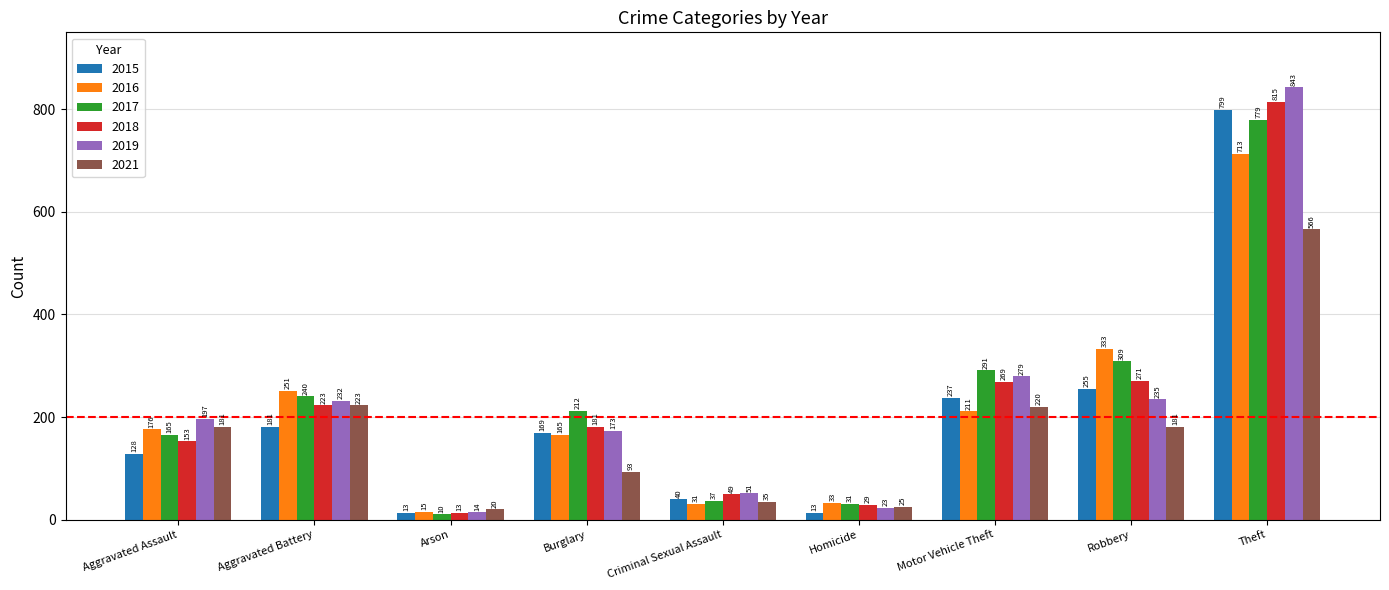

List the series in order of their peak value, highest first.

2019, 2018, 2015, 2017, 2016, 2021